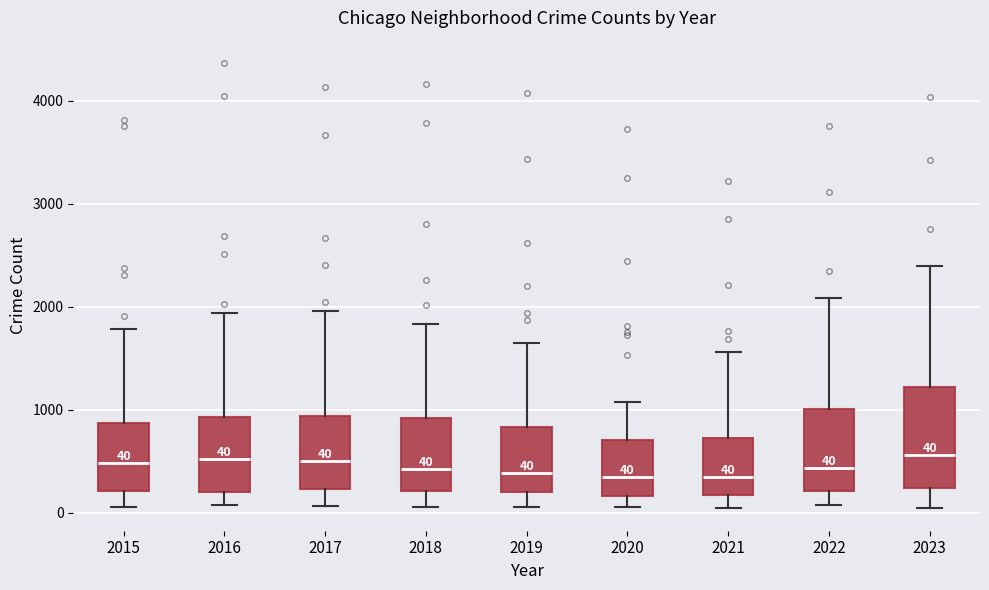

Comparing the boxes themselves (not the whiskers), which one is the tallest?

2023